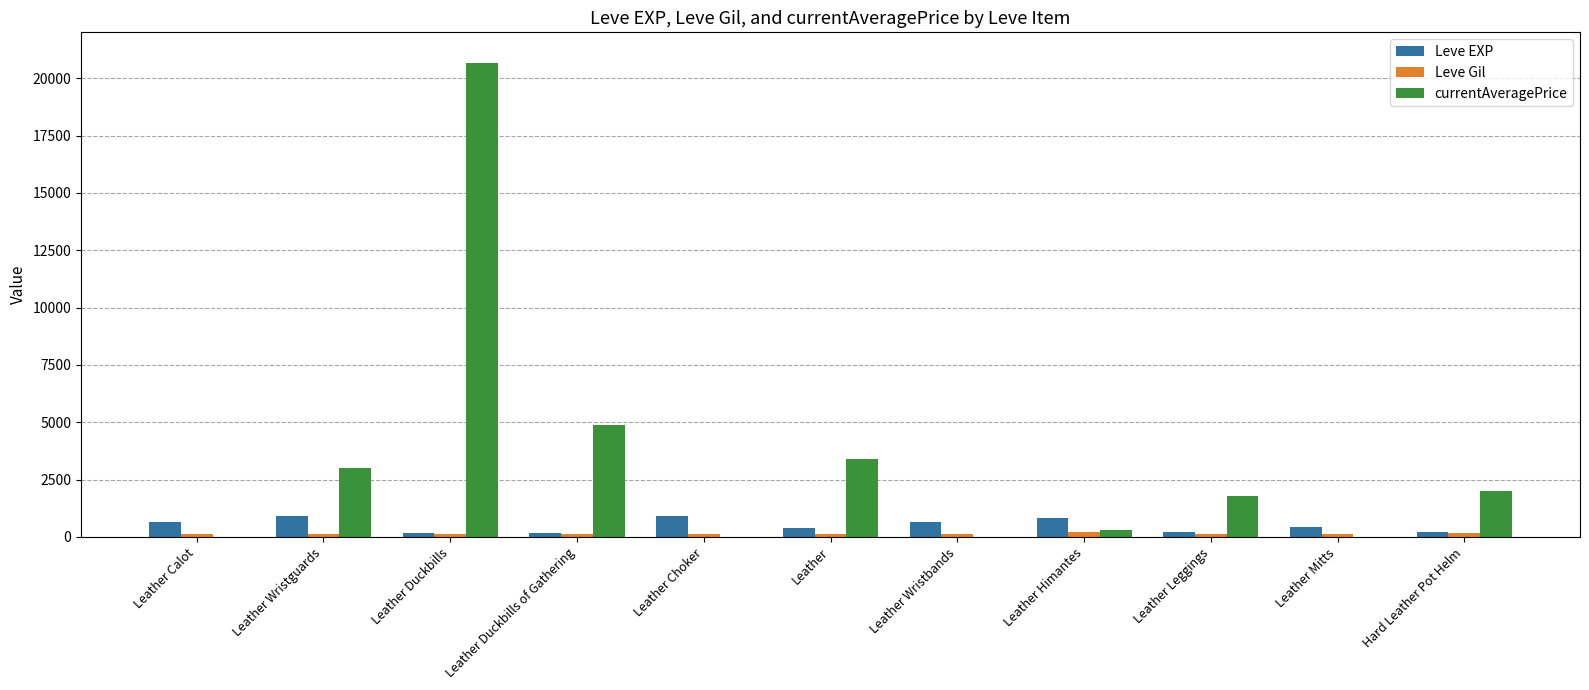

The value of Leve EXP at Leather Himantes is 840. True or false?

True